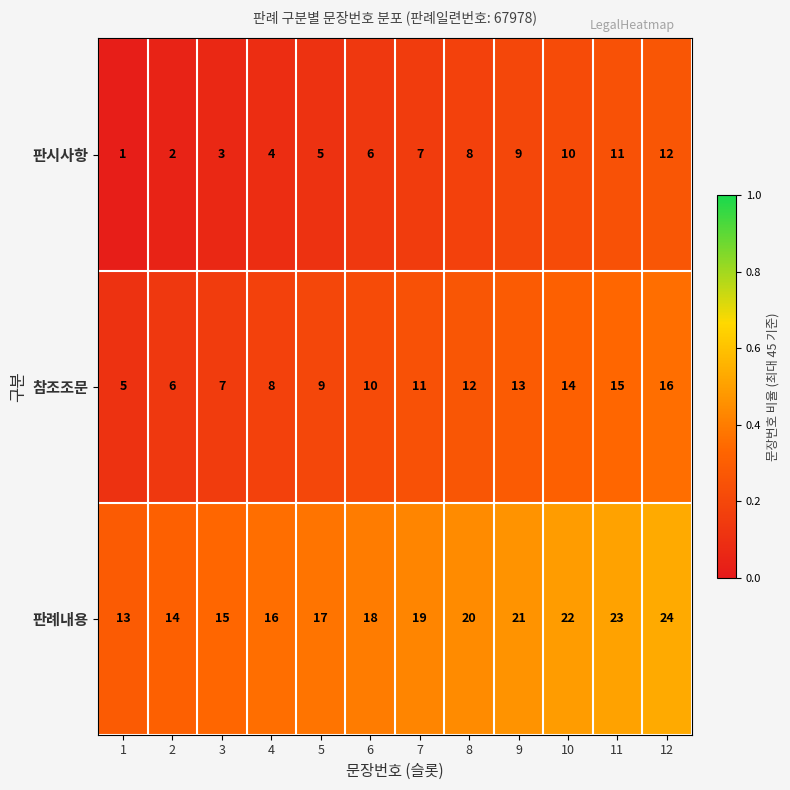

At which label does 판례내용 reach its peak?

12